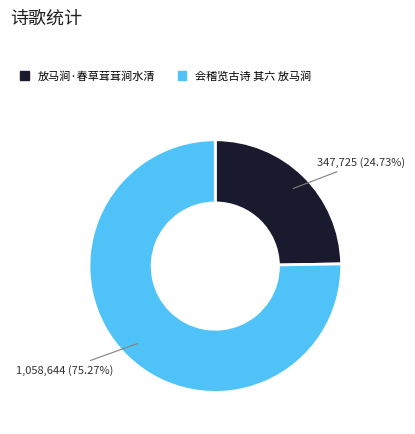

Count the number of slices in the pie.

2